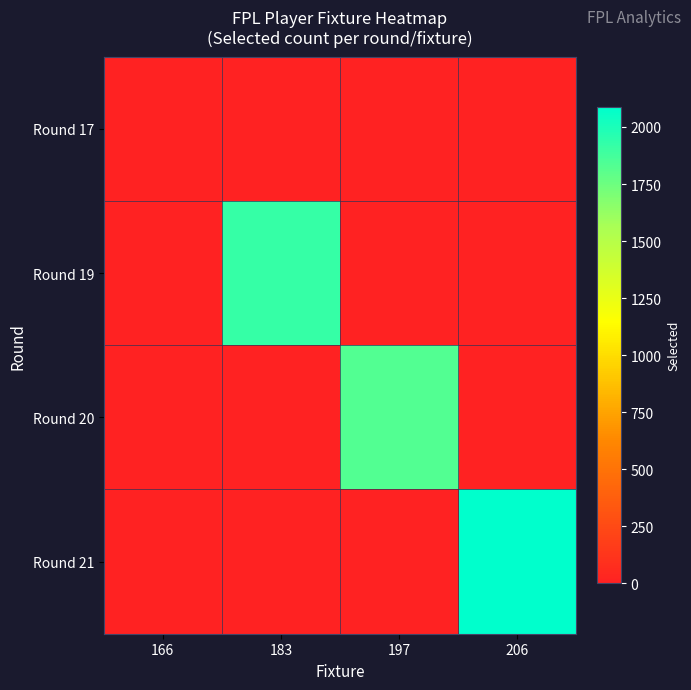

Rank the series at 206 from highest to lowest value.

Round 21, Round 17, Round 19, Round 20